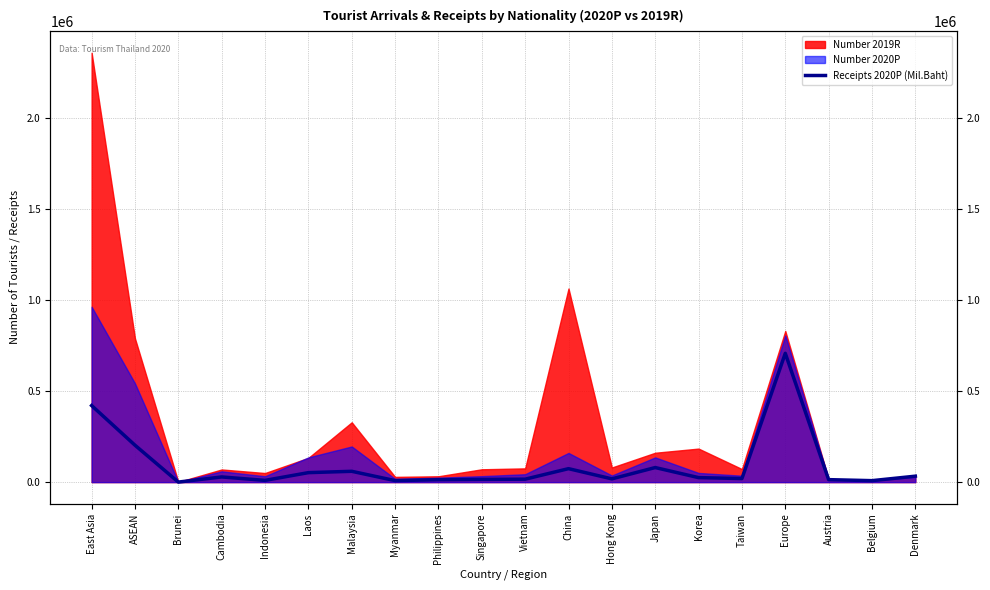

At which label does the data first exceed 24814?

East Asia